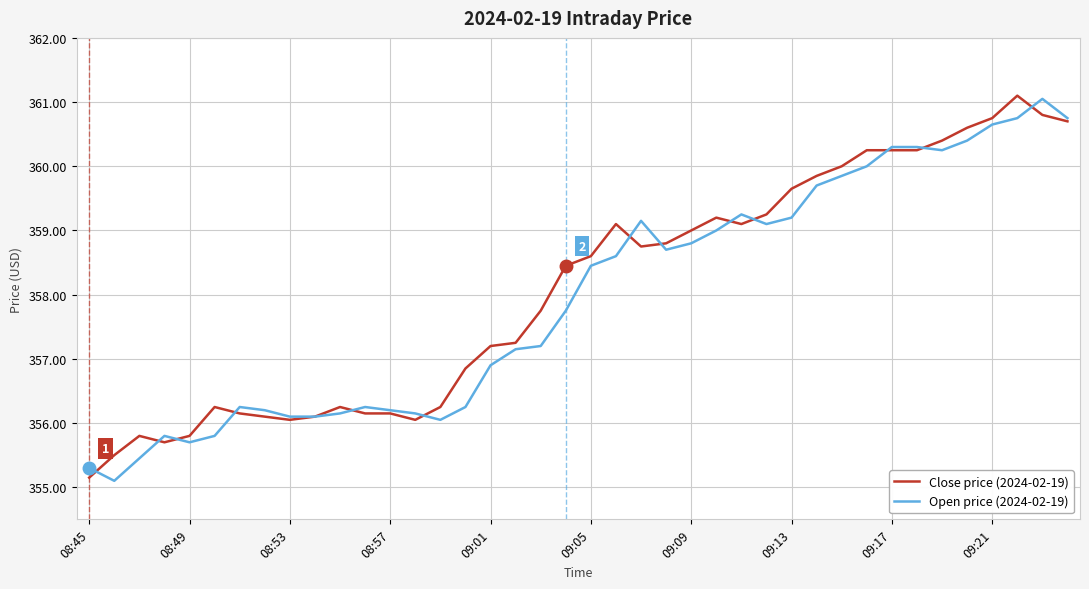

What are all the series names shown in the legend?

Close price (2024-02-19), Open price (2024-02-19)